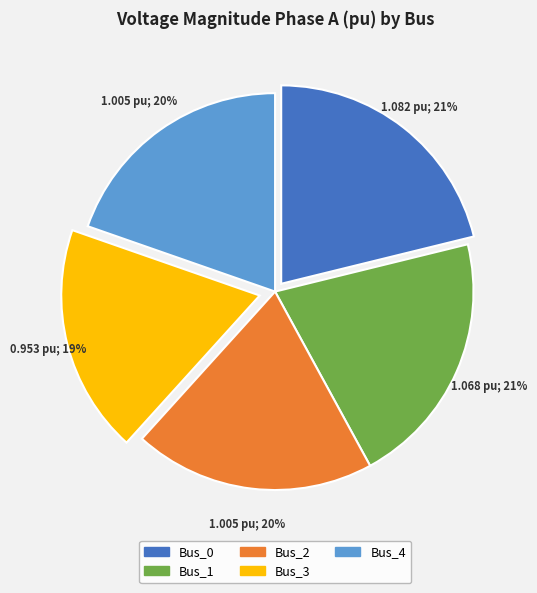

Do Bus_0 and Bus_1 together represent more than half of the pie?

No